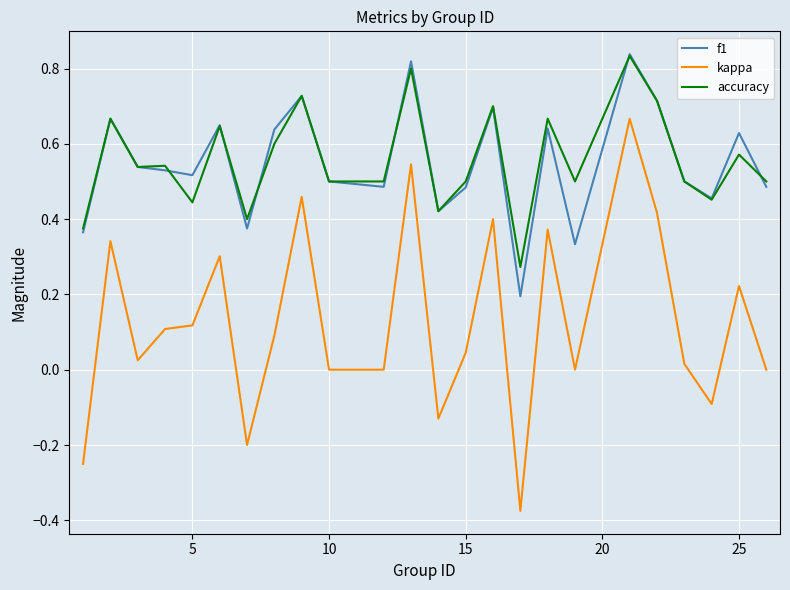

Count the accuracy values in the range 0 to 1.

24